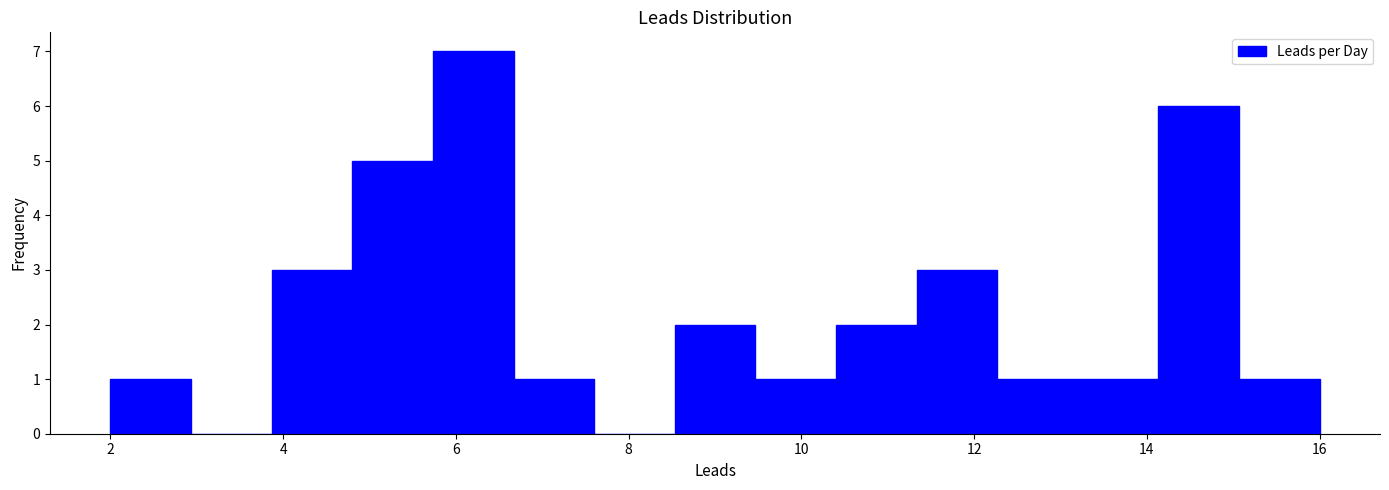

Reading left to right, transcribe this chart: for each bar, give the range it covers on the x-axis and its height. Neither the bar edges nor the heights are printed on the chart, so give them approximately, as read against the axes.

2.0 to 3.0: 1
3.0 to 3.8: 0
3.8 to 4.8: 3
4.8 to 5.8: 5
5.8 to 6.6: 7
6.6 to 7.6: 1
7.6 to 8.6: 0
8.6 to 9.4: 2
9.4 to 10.4: 1
10.4 to 11.4: 2
11.4 to 12.2: 3
12.2 to 13.2: 1
13.2 to 14.2: 1
14.2 to 15.0: 6
15.0 to 16.0: 1